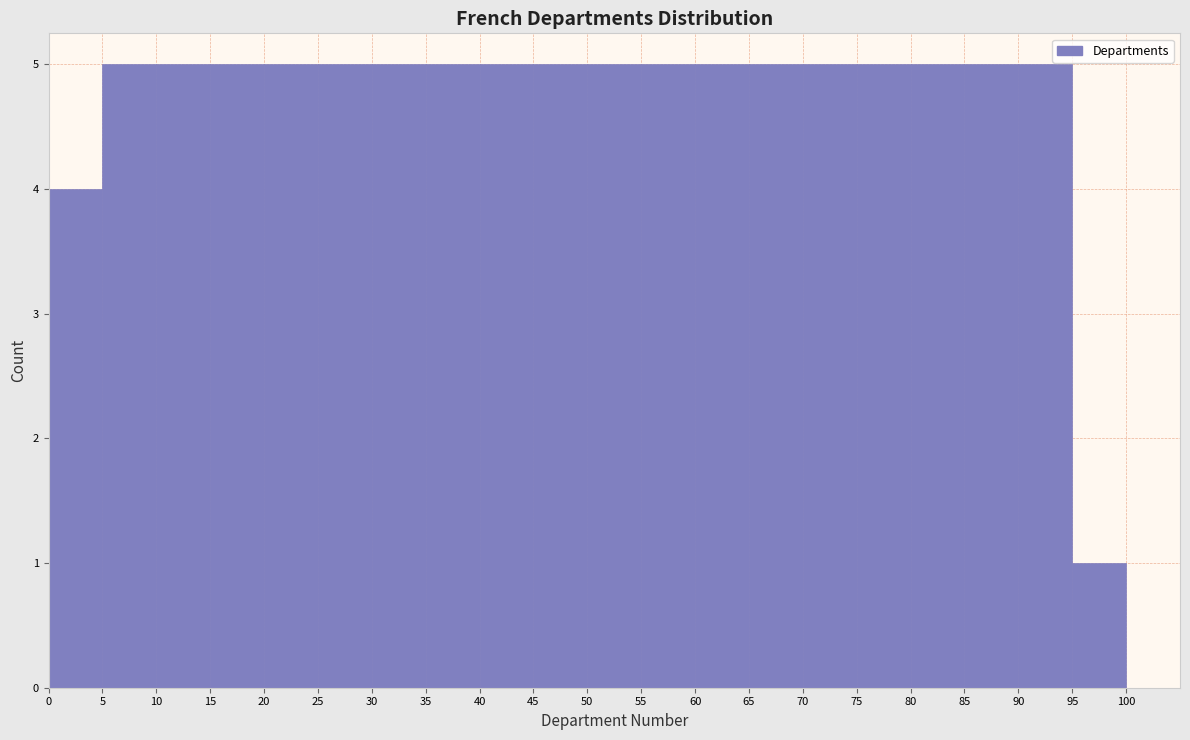

Reading left to right, transcribe this chart: for each bar, give the range it covers on the x-axis and its height. The values are not printed on the chart, so give them approximately, as read against the axis.

0 to 5: 4
5 to 10: 5
10 to 15: 5
15 to 20: 5
20 to 25: 5
25 to 30: 5
30 to 35: 5
35 to 40: 5
40 to 45: 5
45 to 50: 5
50 to 55: 5
55 to 60: 5
60 to 65: 5
65 to 70: 5
70 to 75: 5
75 to 80: 5
80 to 85: 5
85 to 90: 5
90 to 95: 5
95 to 100: 1